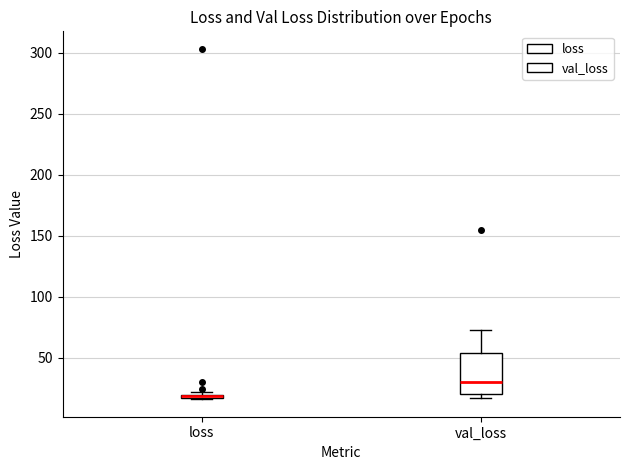

Comparing the boxes themselves (not the whiskers), which one is the tallest?

val_loss